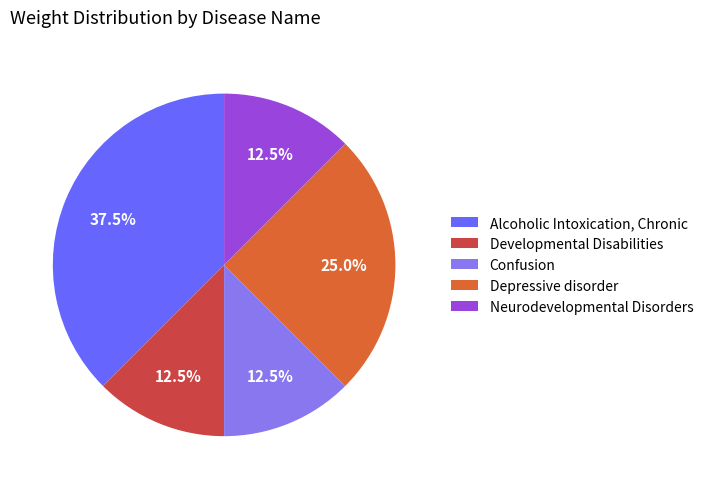

The Neurodevelopmental Disorders slice represents 20% of the pie. True or false?

False